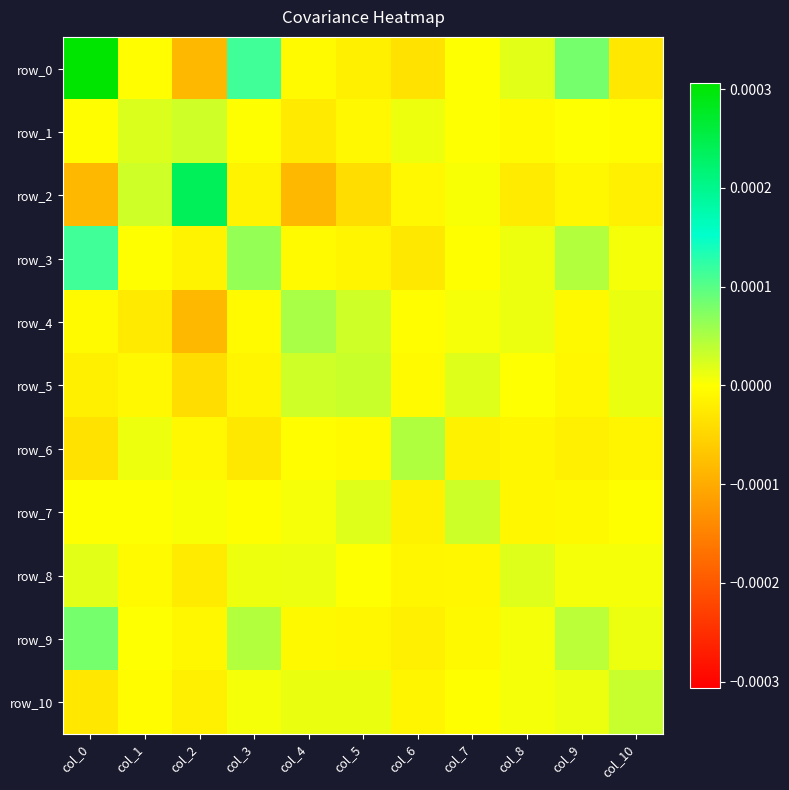

At col_10, list the series in order from smallest to largest.

row_0, row_2, row_6, row_1, row_7, row_3, row_8, row_9, row_4, row_5, row_10